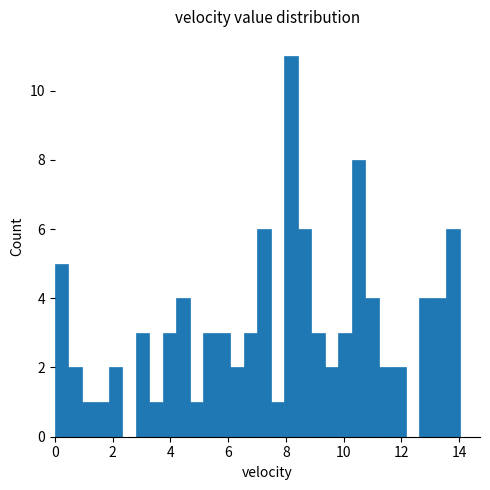

Around what value on the x-axis is the tallest bar? Give the approximate position of its centre, as read against the axis.

8.2